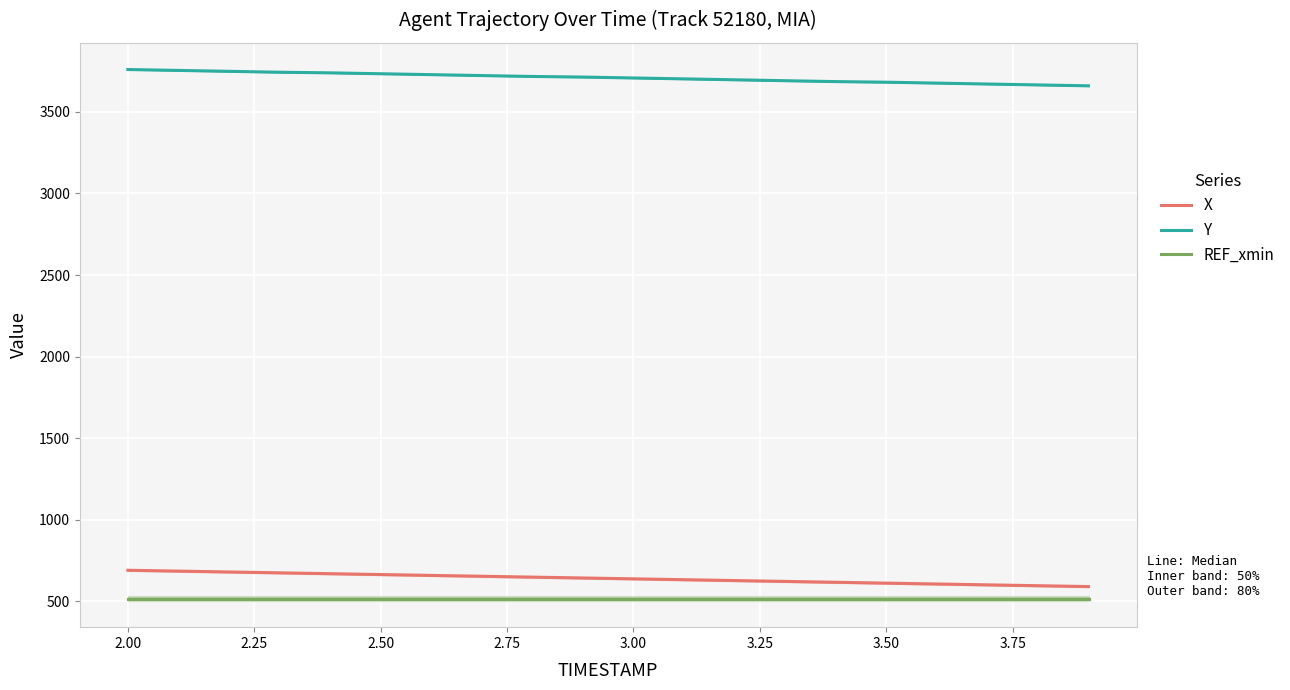

What is the maximum value for REF_xmin?

516.7